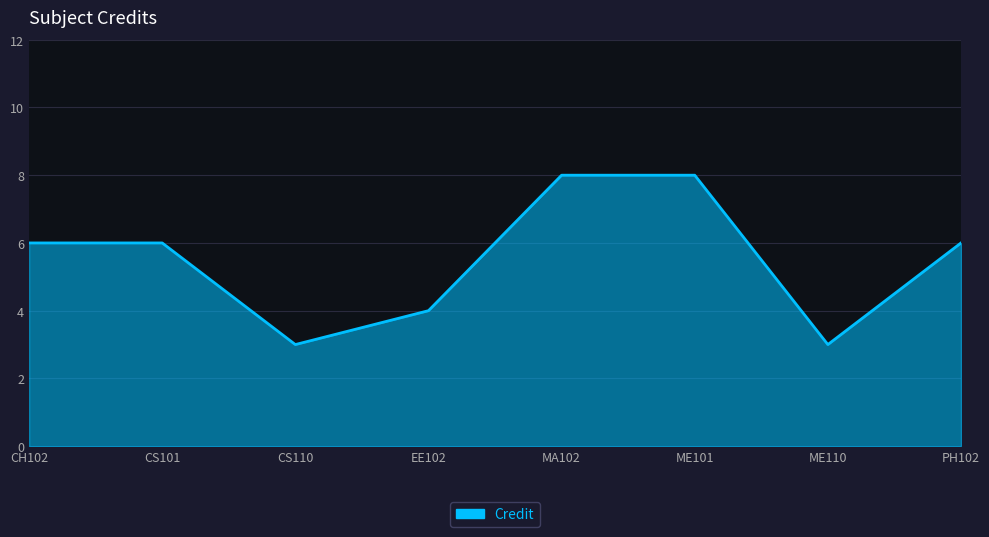

Approximately how many times larger is the value at MA102 compared to CS110?

2.7